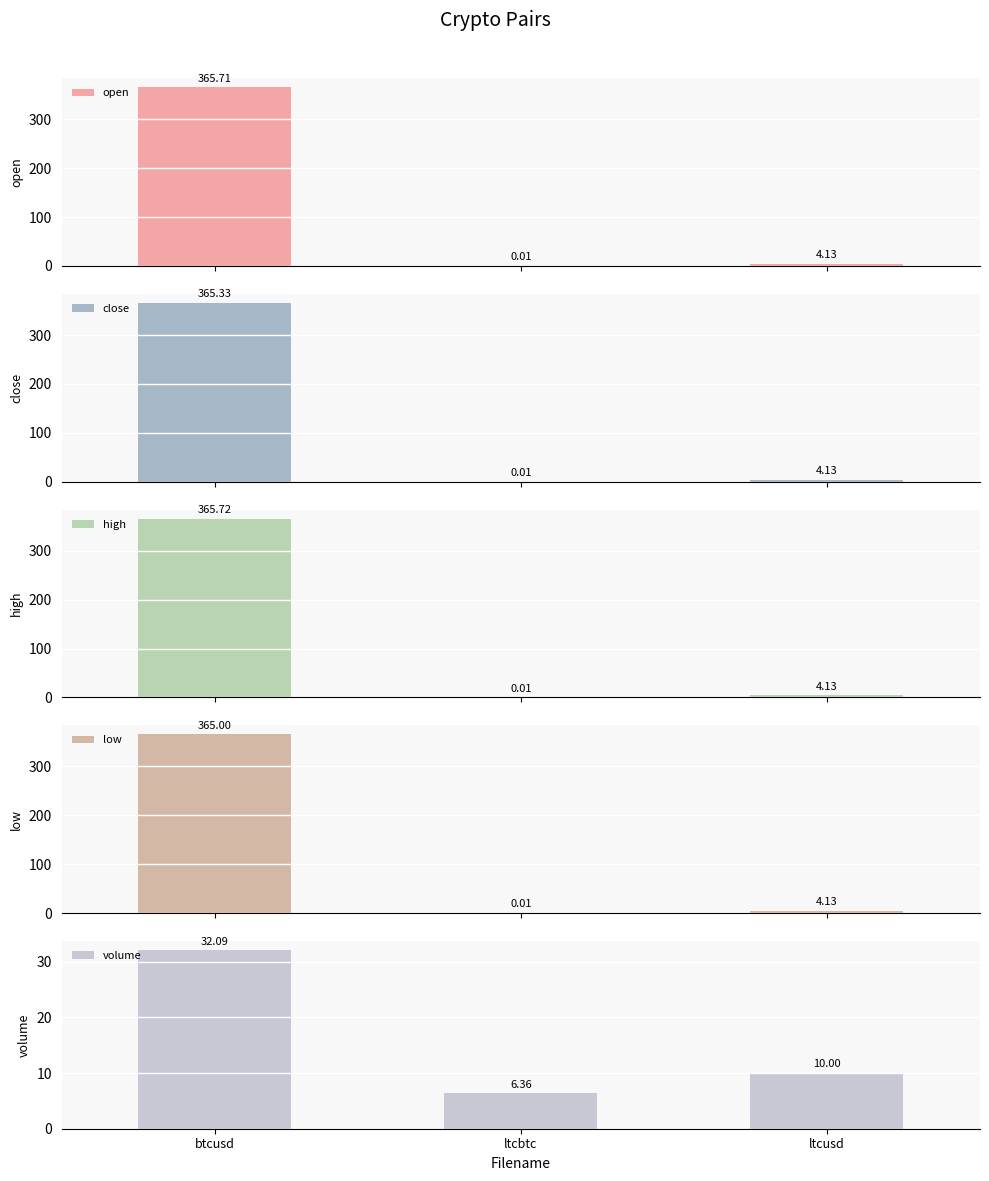

What is the highest value of the close series?

365.3